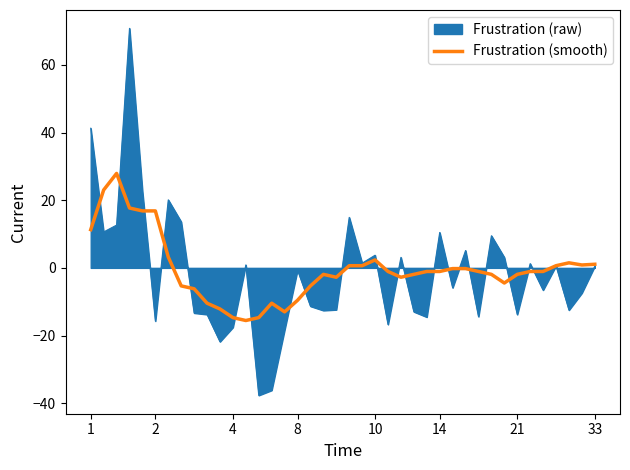

What is the maximum value shown in the chart?

70.8